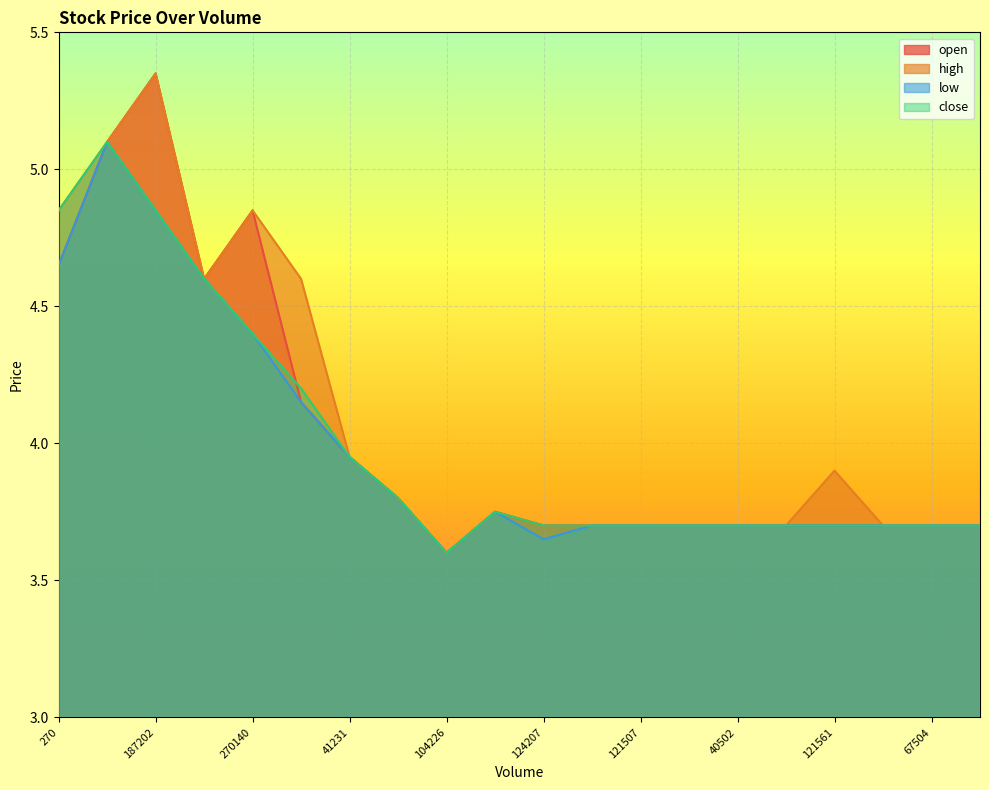

Rank the series by their average value, from highest to lowest.

high, open, close, low